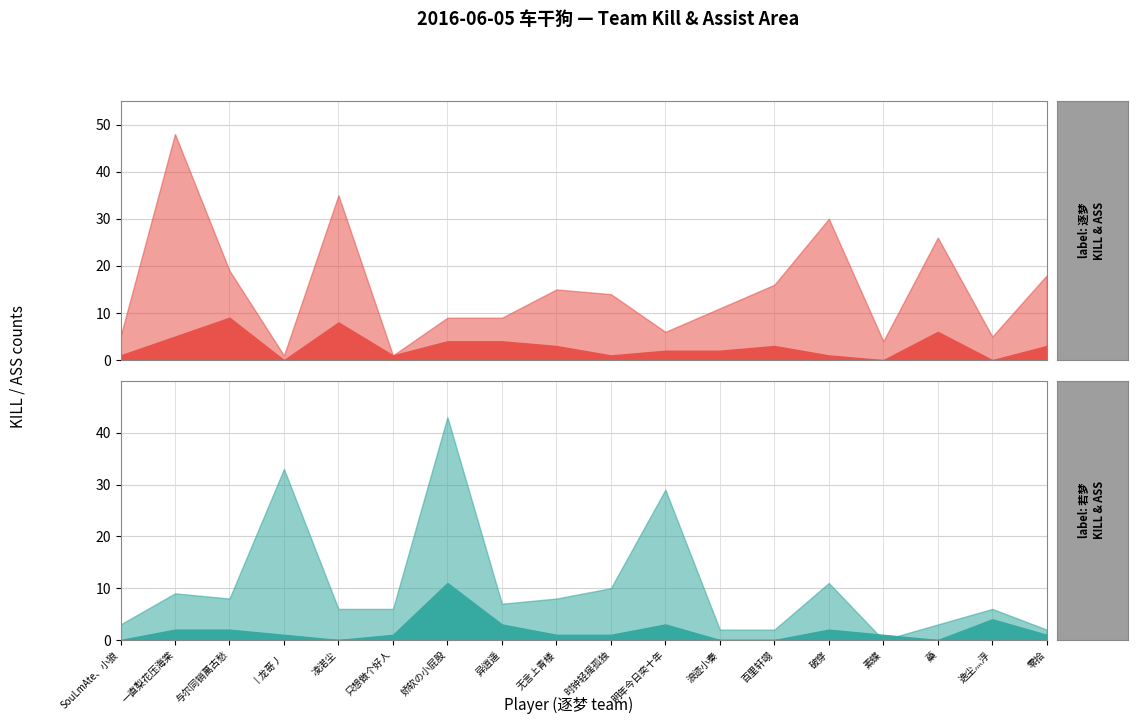

True or false: 若梦_ASS and 若梦_KILL intersect in this chart.

True